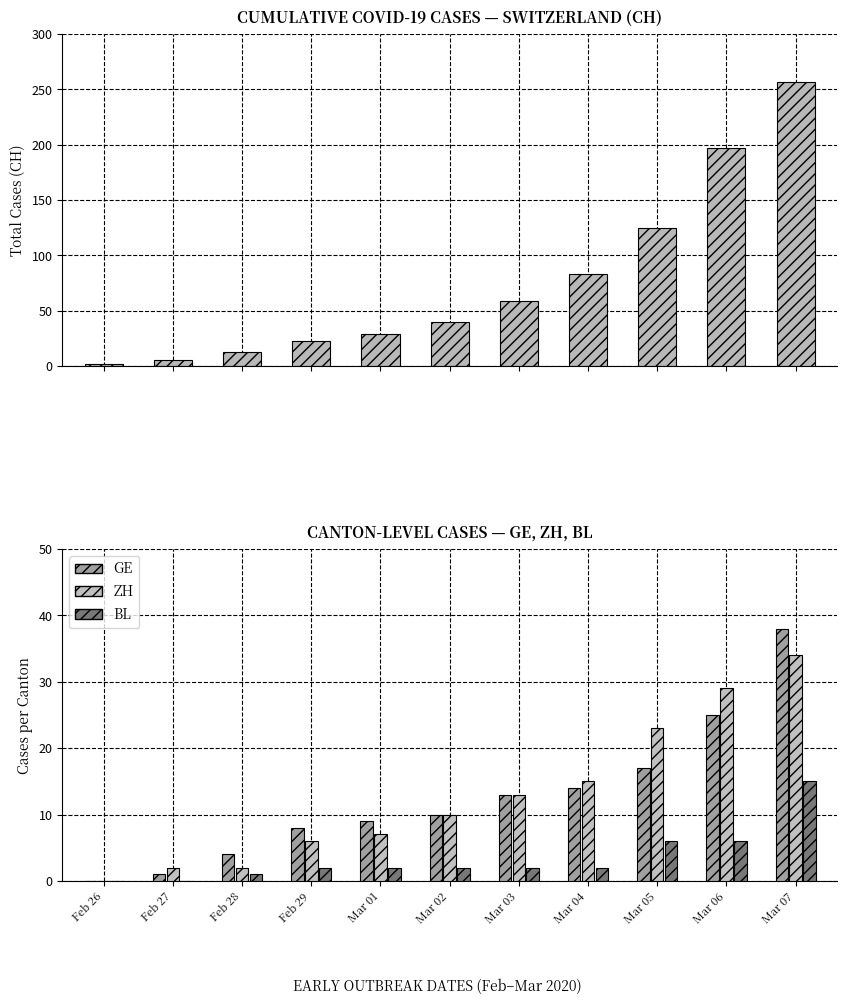

How many values in GE are above zero?

10